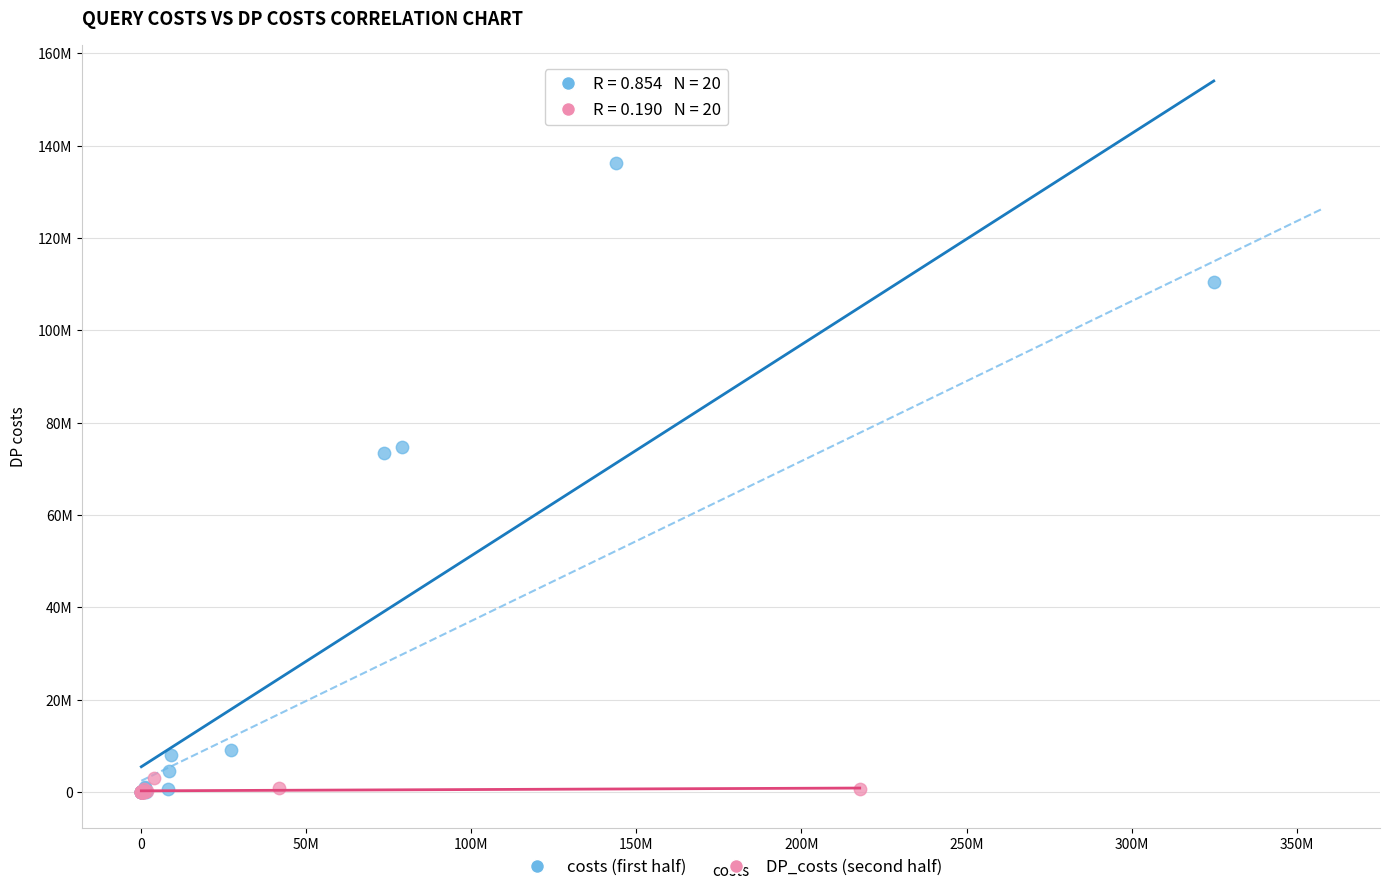

What are all the series names shown in the legend?

costs (first half), DP_costs (second half)